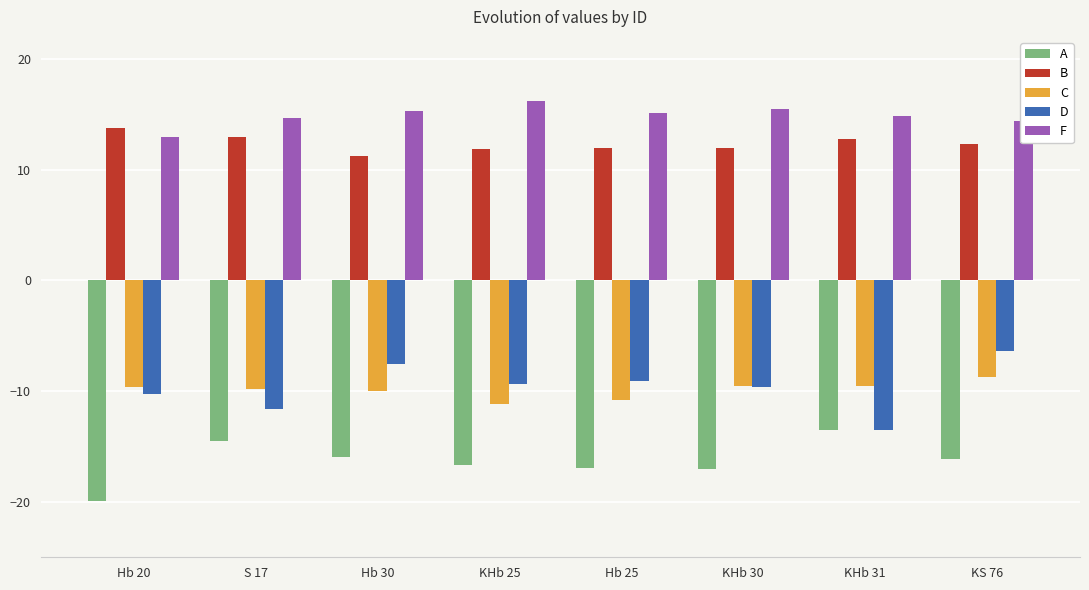

What is the label of the 8th bar from the right?

Hb 20